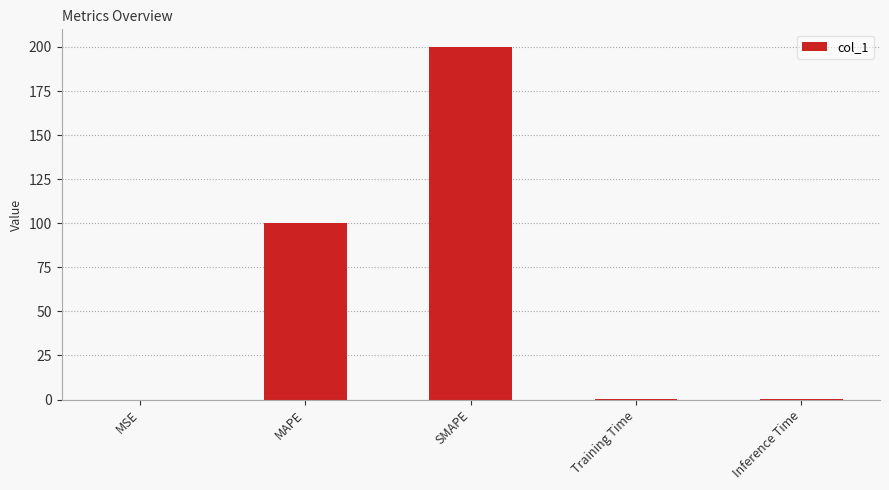

Between Inference Time and MAPE, which is larger?

MAPE